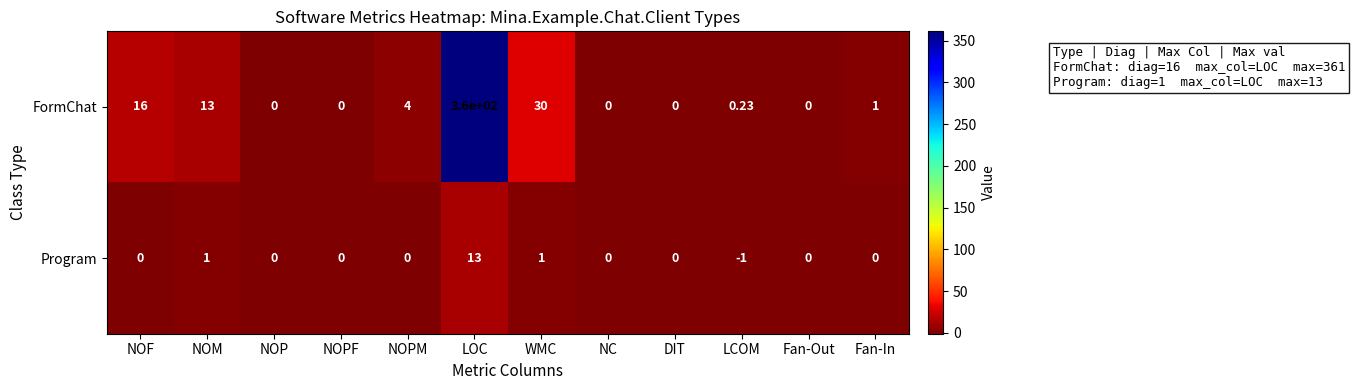

List the series in order of their overall mean, highest first.

FormChat, Program